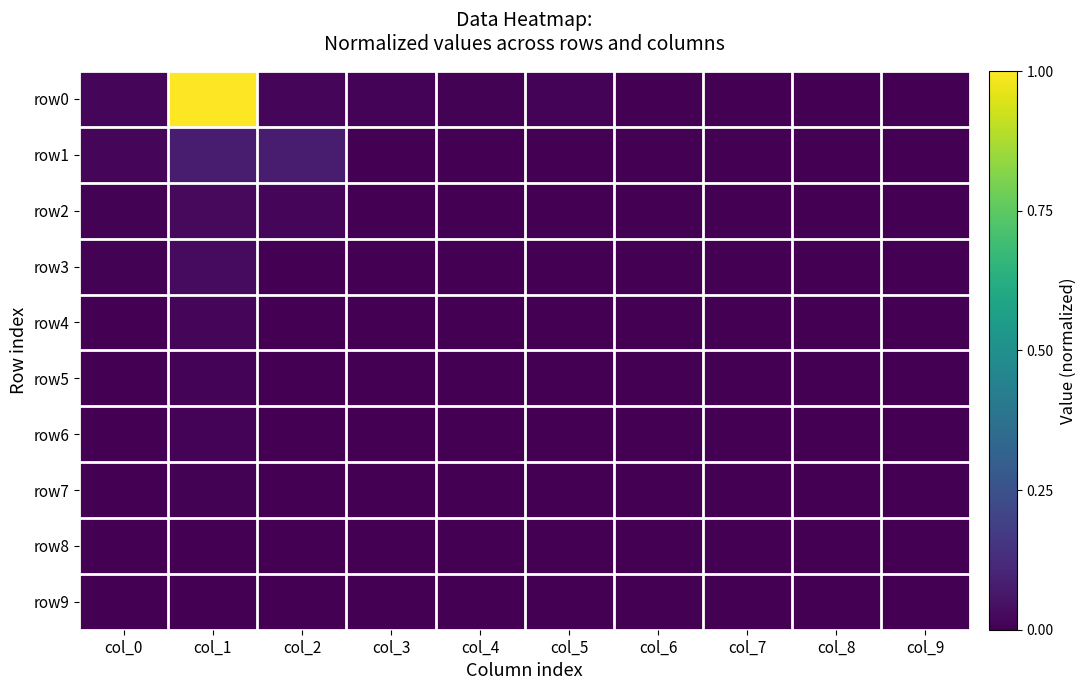

How many categories are shown in the chart?

10